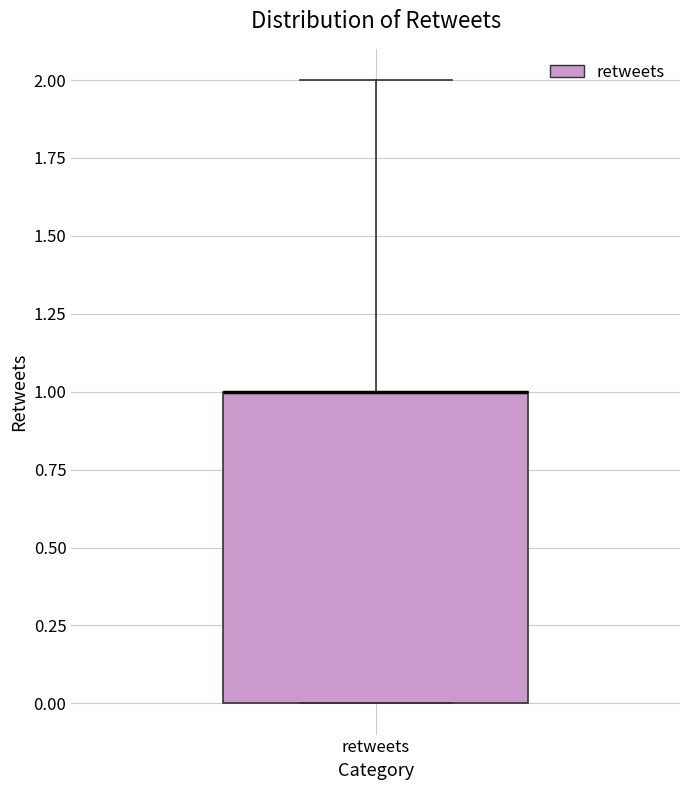

Read this box plot against the y-axis: the position of the median line, the range covered by the box, and the ends of both whiskers. The values are not printed on the chart, so give them approximately, as read against the axis.

median 1 (drawn on the box's upper edge), box 0 to 1, whiskers 0 to 2